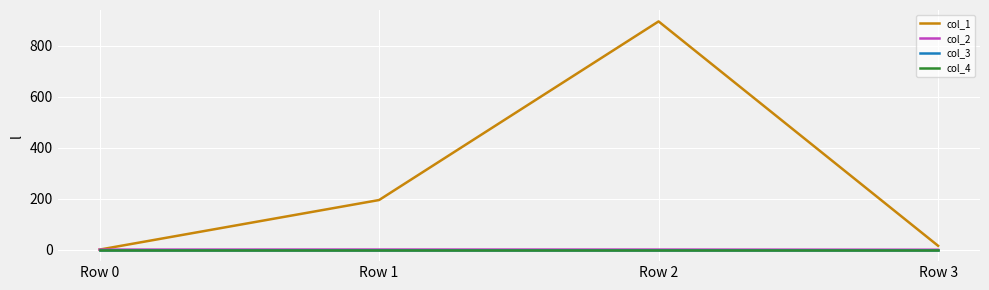

What is the approximate value of col_2 at Row 3?

-0.5